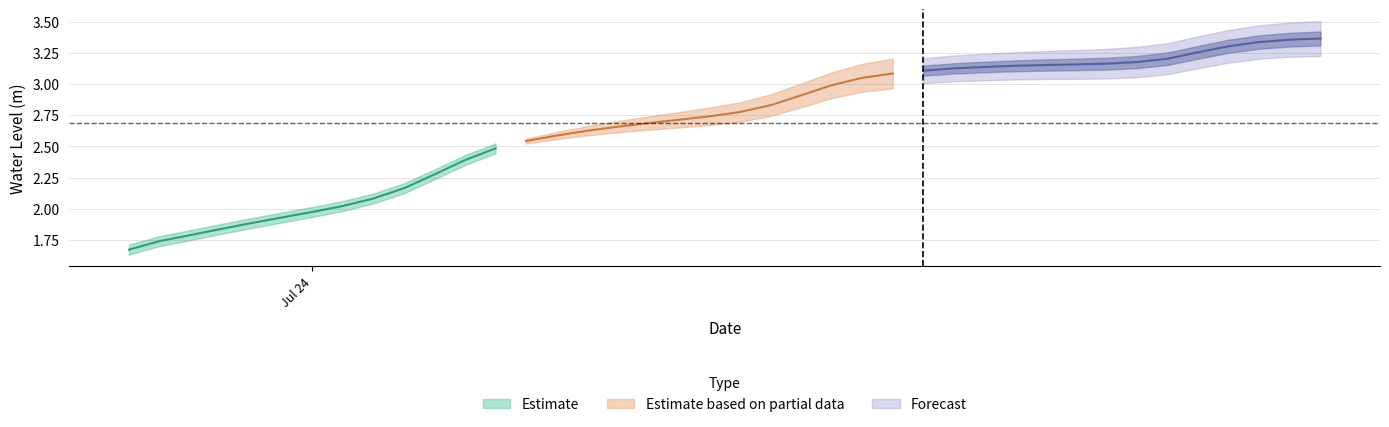

The value at 2023-07-25 01:00:00 is 3.2. True or false?

True